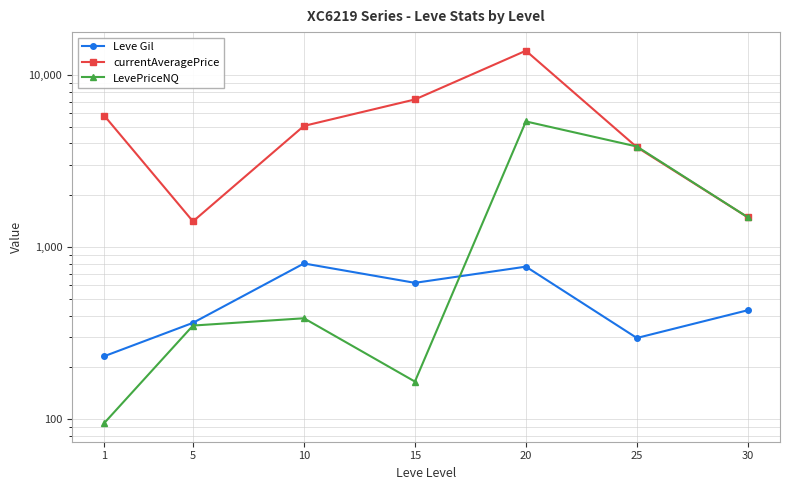

What is the difference between the highest and lowest values at 5?

1059.4